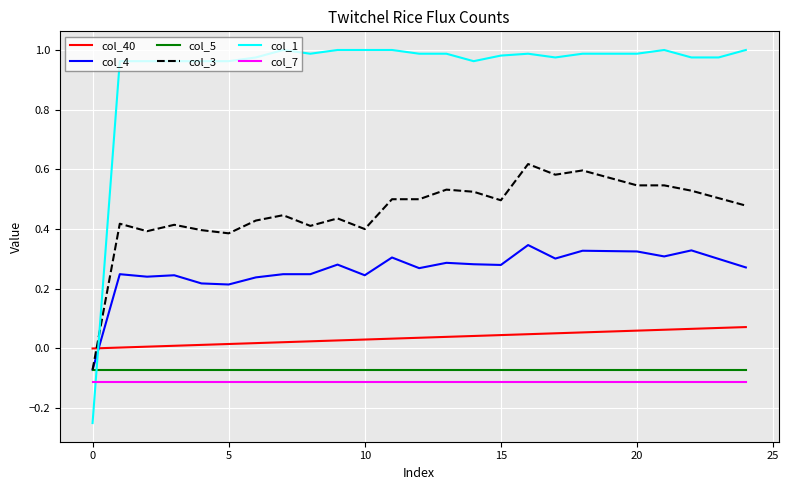

Which series has the largest total across all categories?

col_1